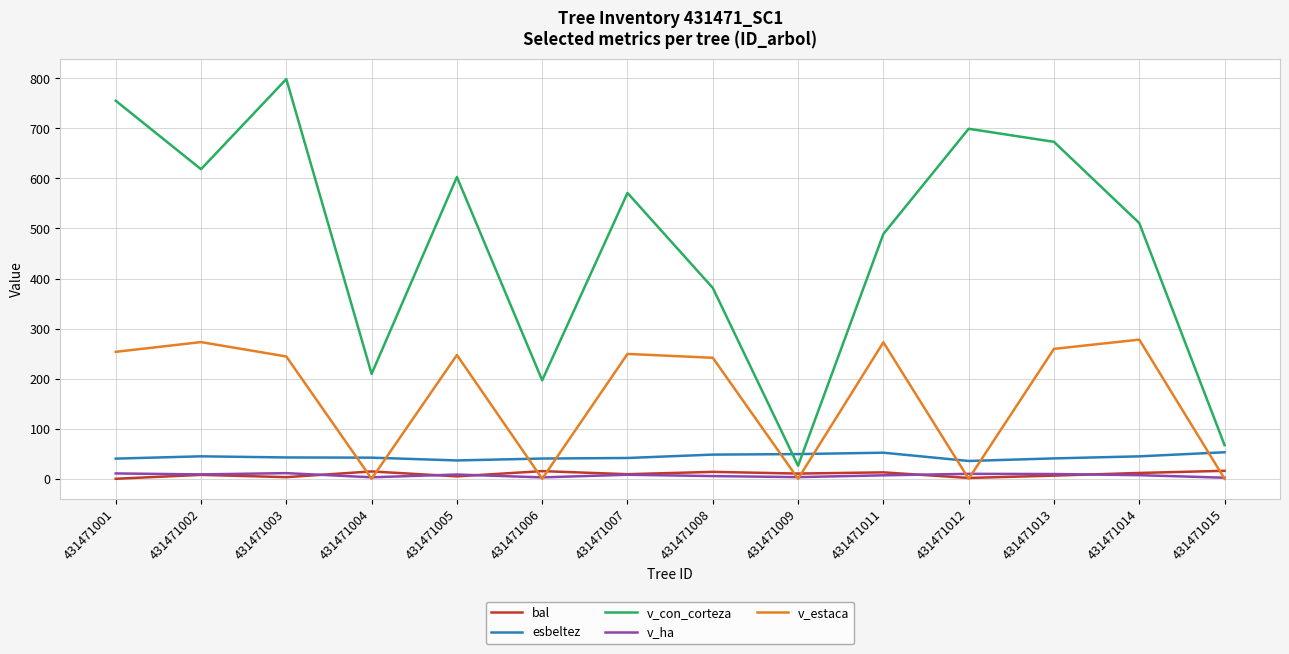

True or false: v_estaca has a value of 75.6 at 431471005.

False